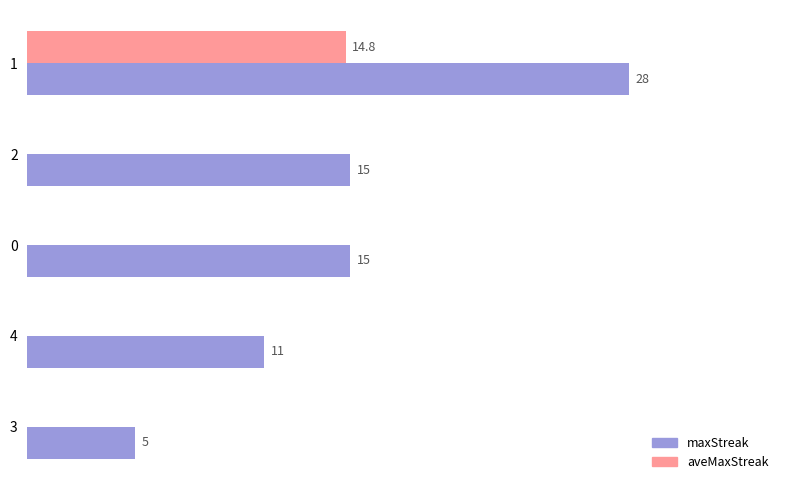

Between 1 and 4, which series saw the biggest shift?

maxStreak